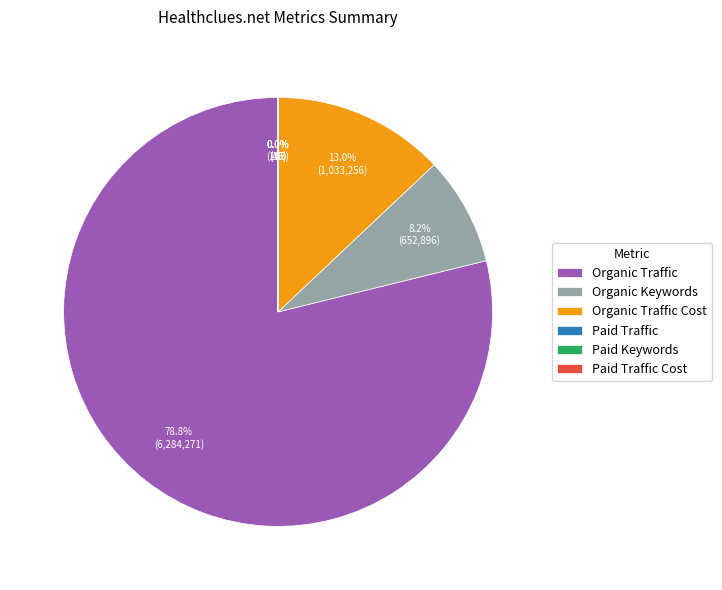

Which category has the biggest portion of the pie?

Organic Traffic